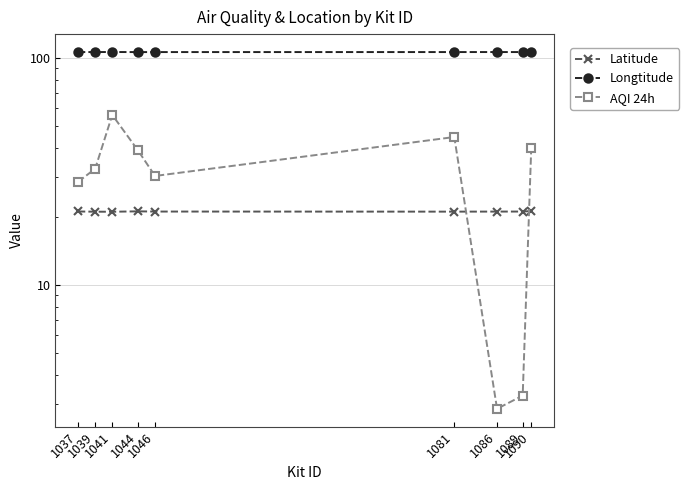

Which category has the highest value across all series?

1090